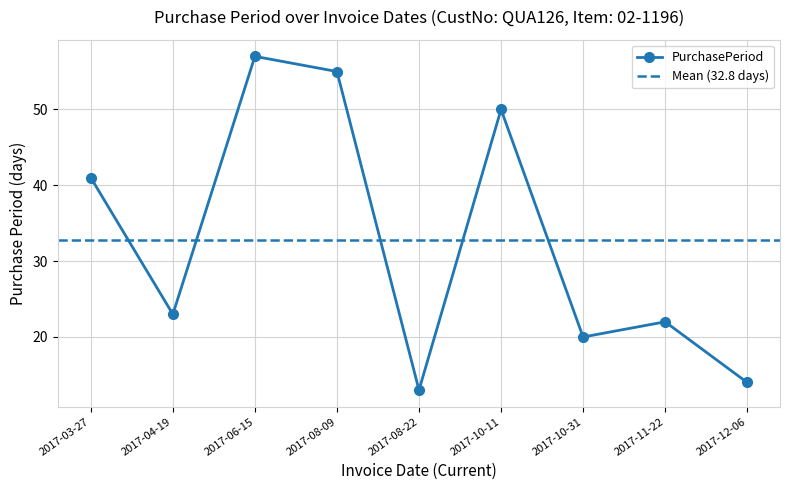

Between 2017-06-15 and 2017-04-19, which is larger?

2017-06-15